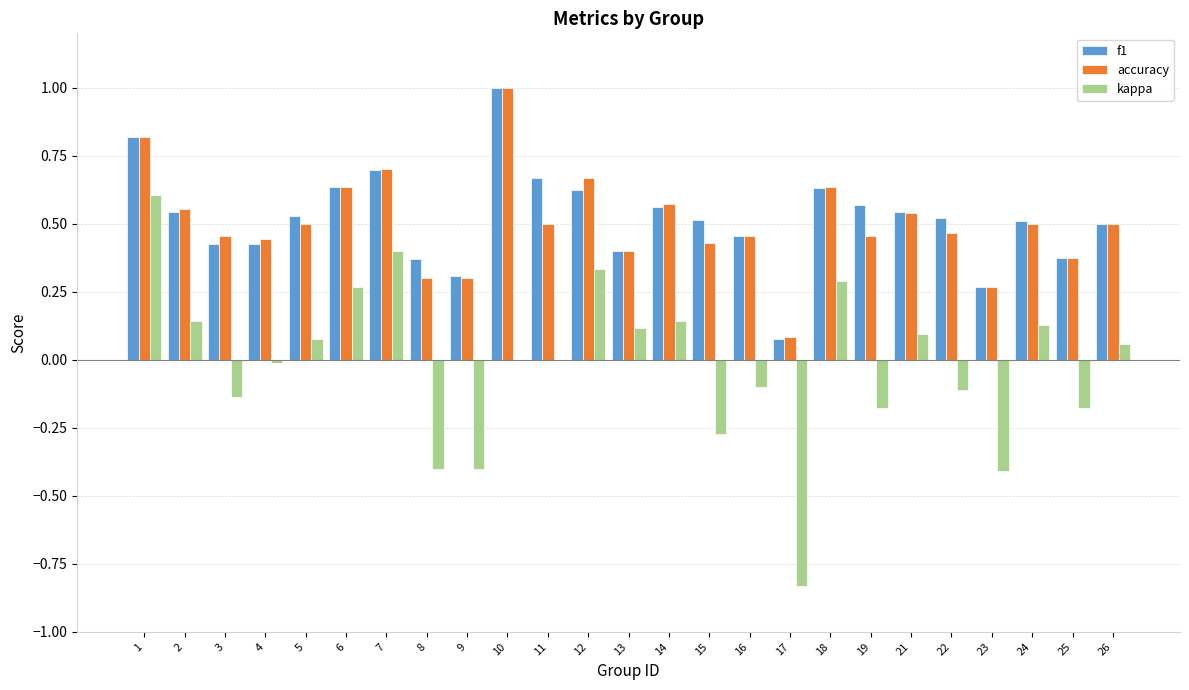

Which label corresponds to the largest value in the chart?

10